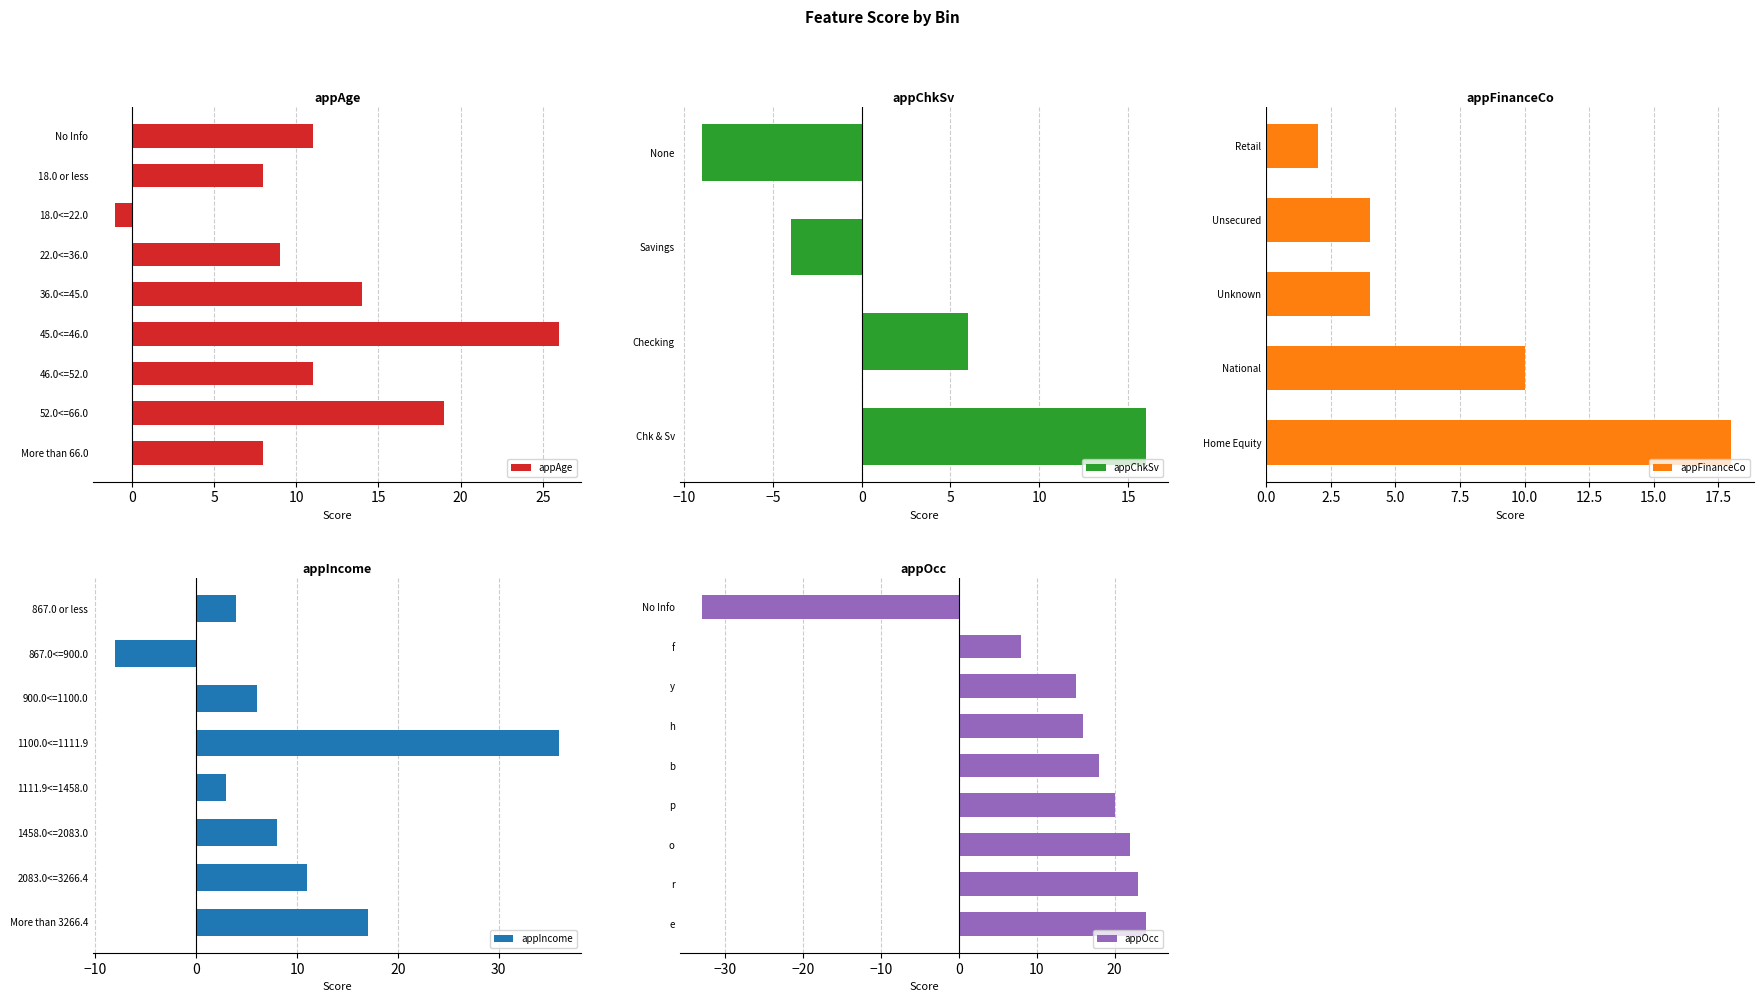

What is the value of the appFinanceCo bar at the 4th from the left?

4